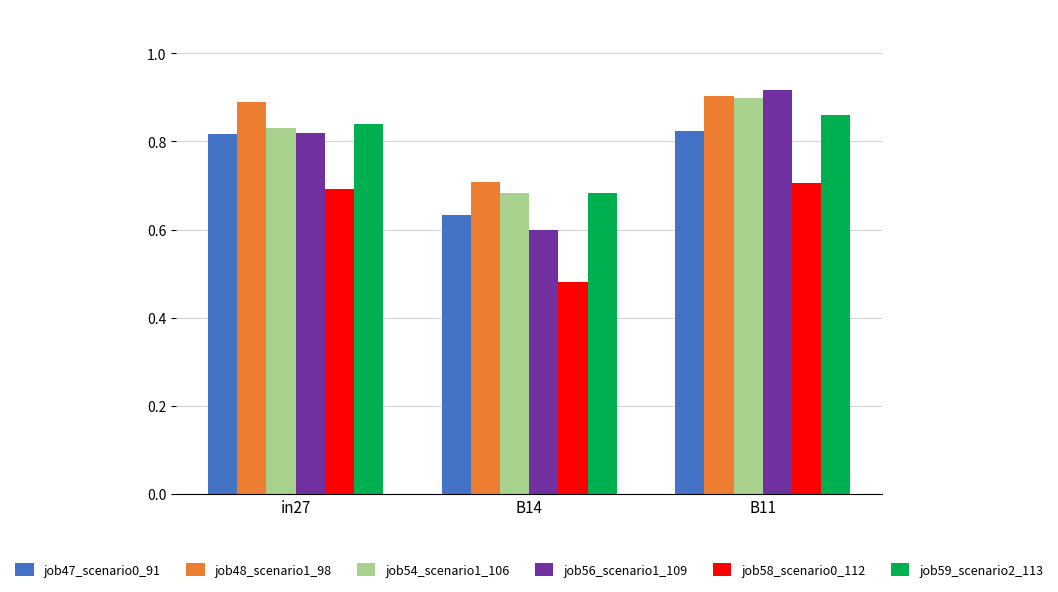

The job56_scenario1_109 series shows 0.8 at B14. True or false?

False